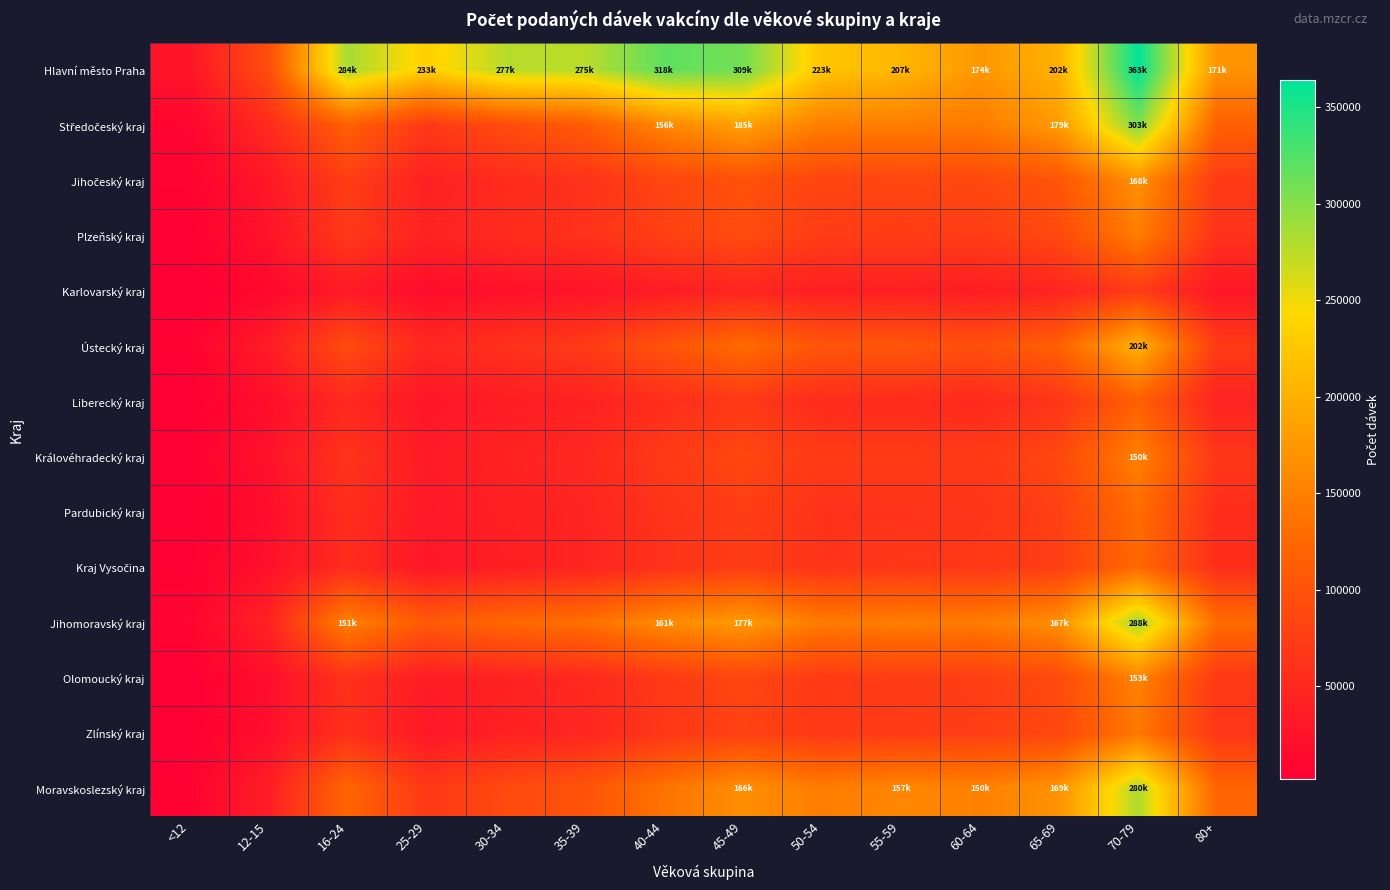

Which has a higher value, 45-49 or 25-29?

45-49